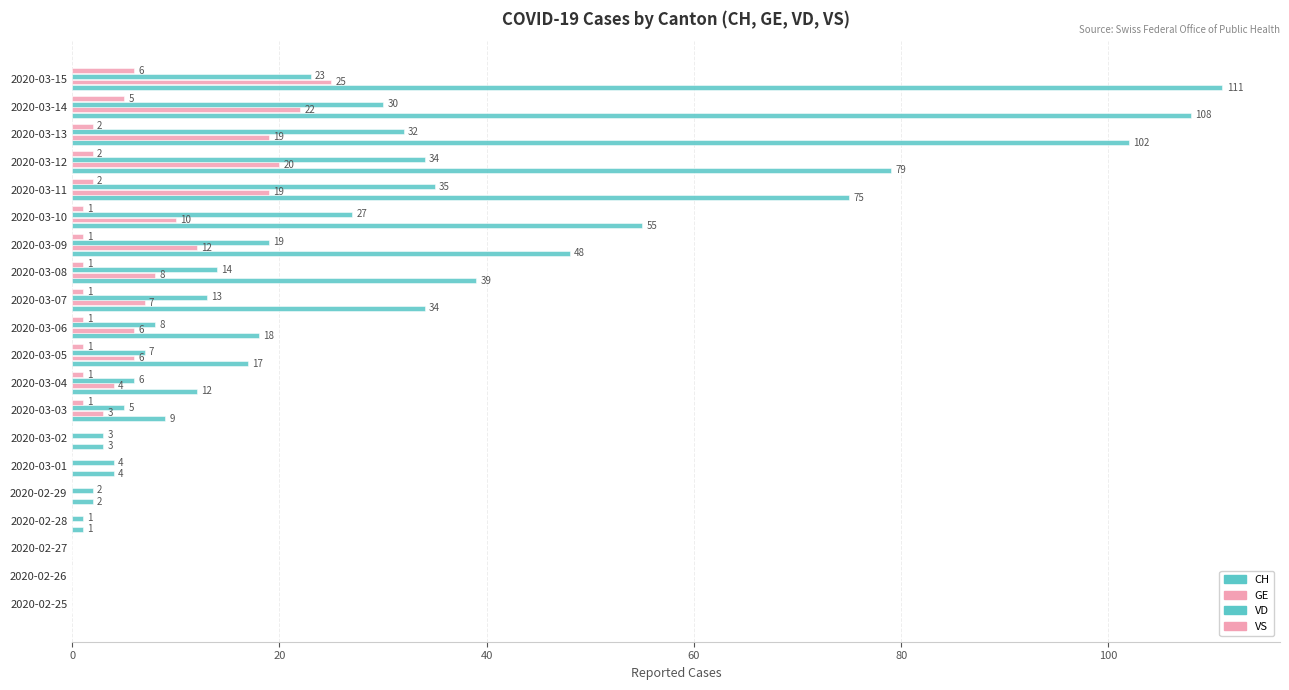

Reading left to right, what are all the values shown in this chart?

CH: 0	0	0	1	2	4	3	9	12	17	18	34	39	48	55	75	79	102	108	111
GE: 0	0	0	0	0	0	0	3	4	6	6	7	8	12	10	19	20	19	22	25
VD: 0	0	0	1	2	4	3	5	6	7	8	13	14	19	27	35	34	32	30	23
VS: 0	0	0	0	0	0	0	1	1	1	1	1	1	1	1	2	2	2	5	6